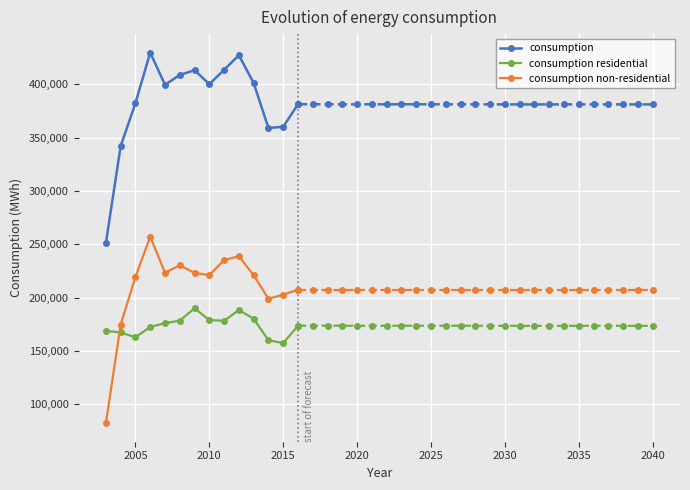

What is the difference between the maximum and minimum values in the consumption series?

178407